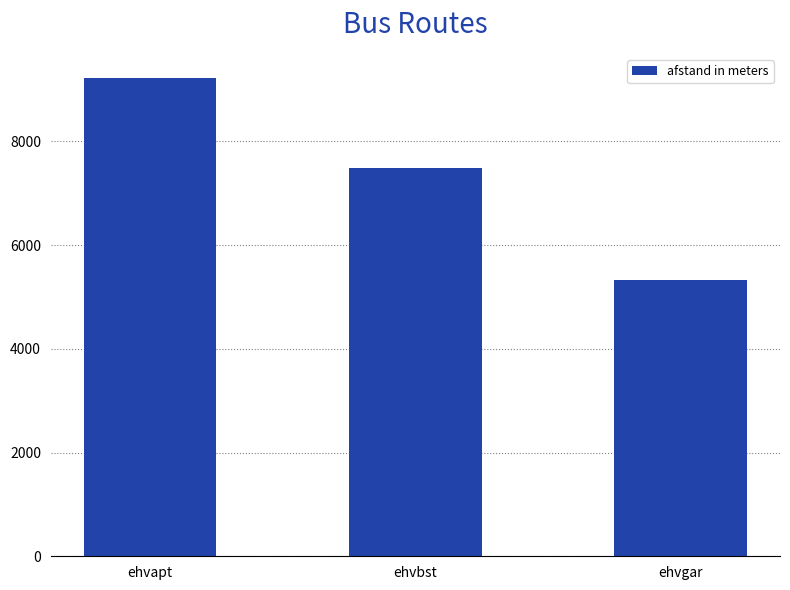

The value at ehvbst is 10405.1. True or false?

False